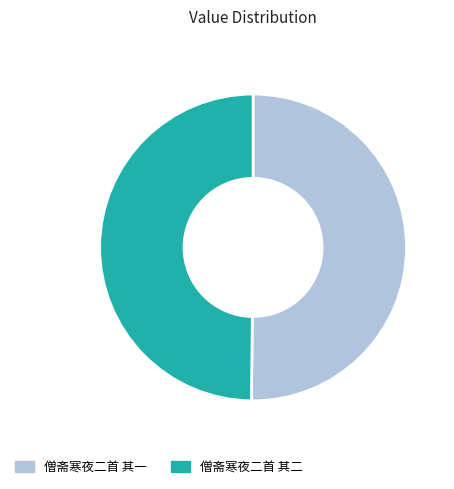

Approximately how many times larger is the value at 僧斋寒夜二首 其一 compared to 僧斋寒夜二首 其二?

1.0